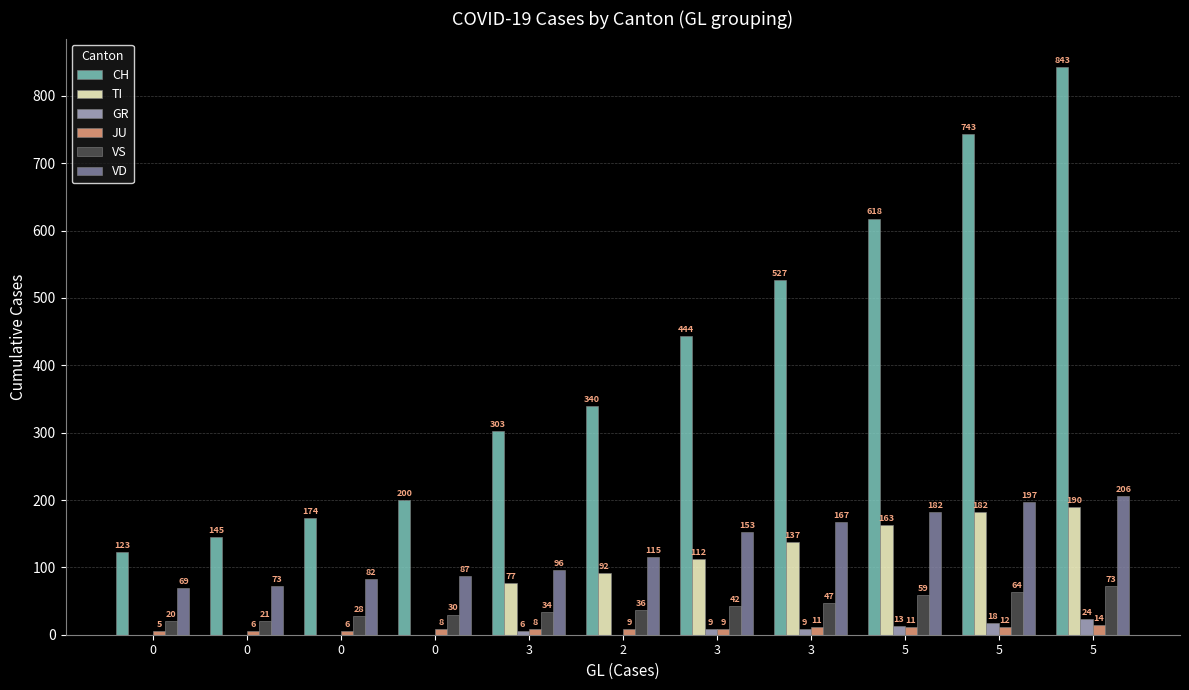

What is the maximum value shown in the chart?

843